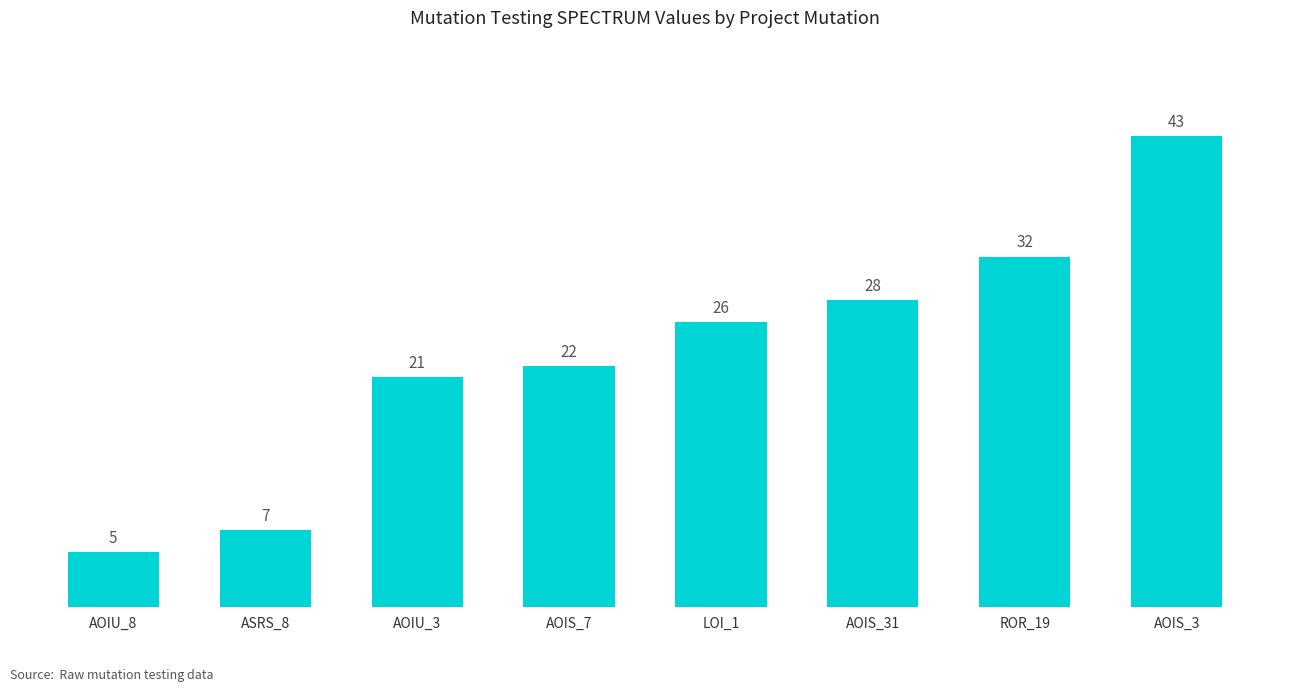

Which has a higher value, LOI_1 or AOIU_3?

LOI_1